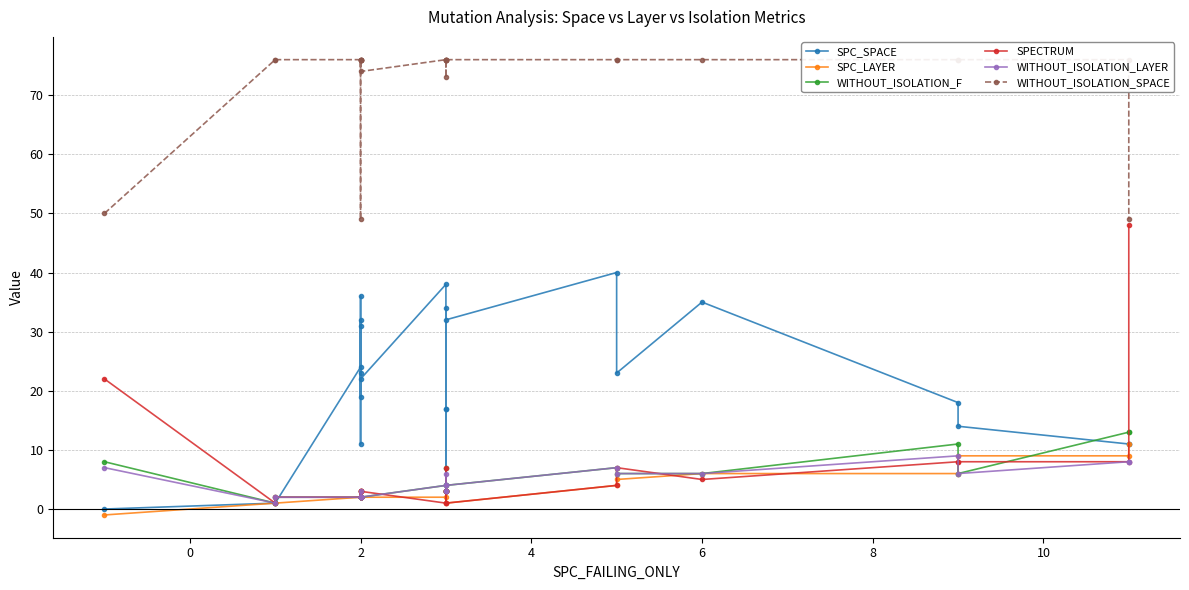

In SPC_LAYER, how many points are lower than both neighbors (excluding endpoints)?

1